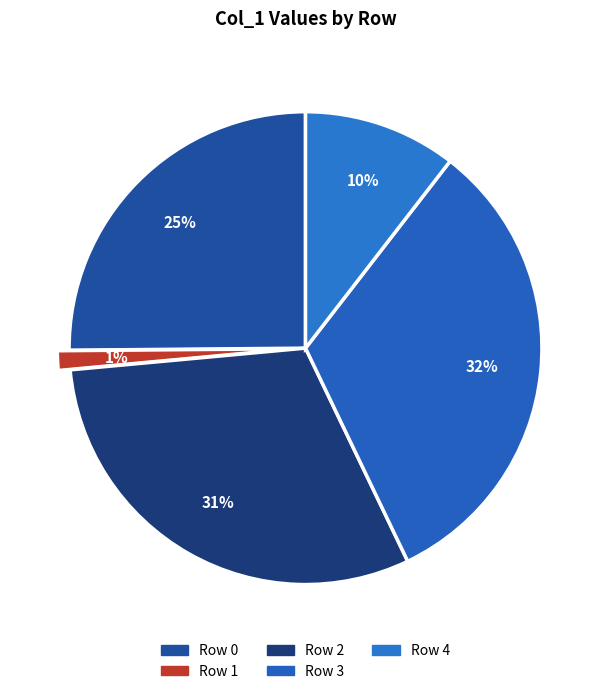

To the nearest percent, what is the average slice percentage?

20%